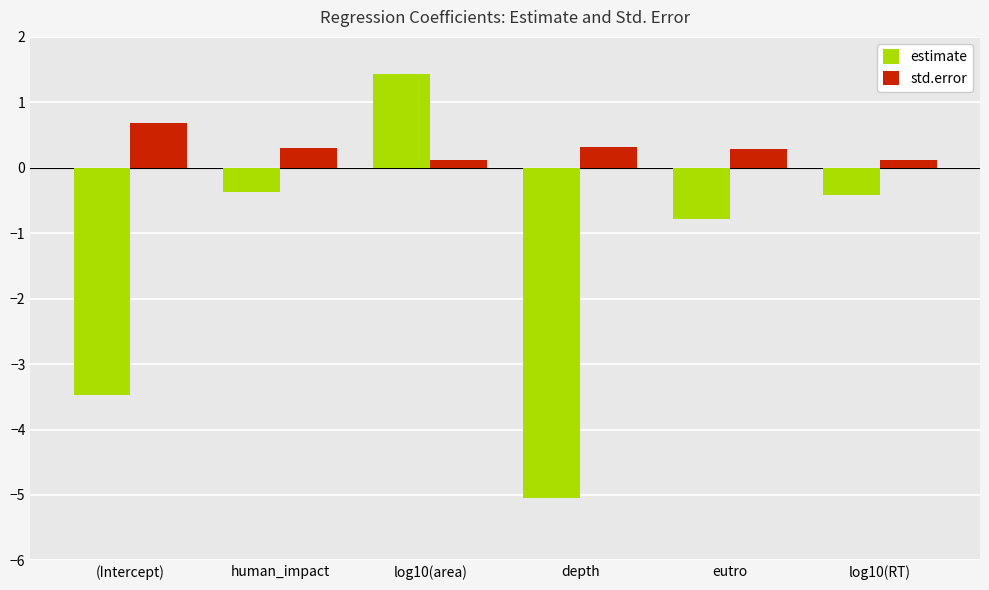

The estimate series shows 1.4 at log10(area). True or false?

True